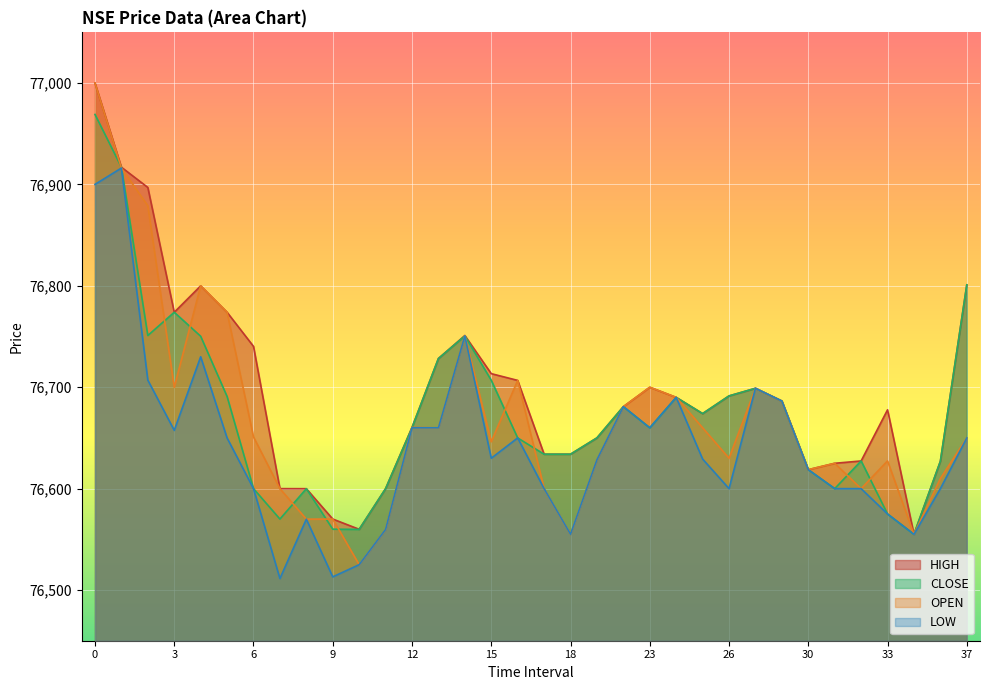

True or false: CLOSE and LOW intersect in this chart.

False